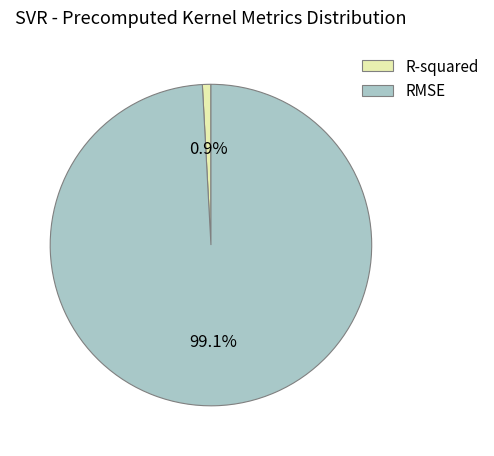

Does RMSE account for over 50% of the chart?

Yes